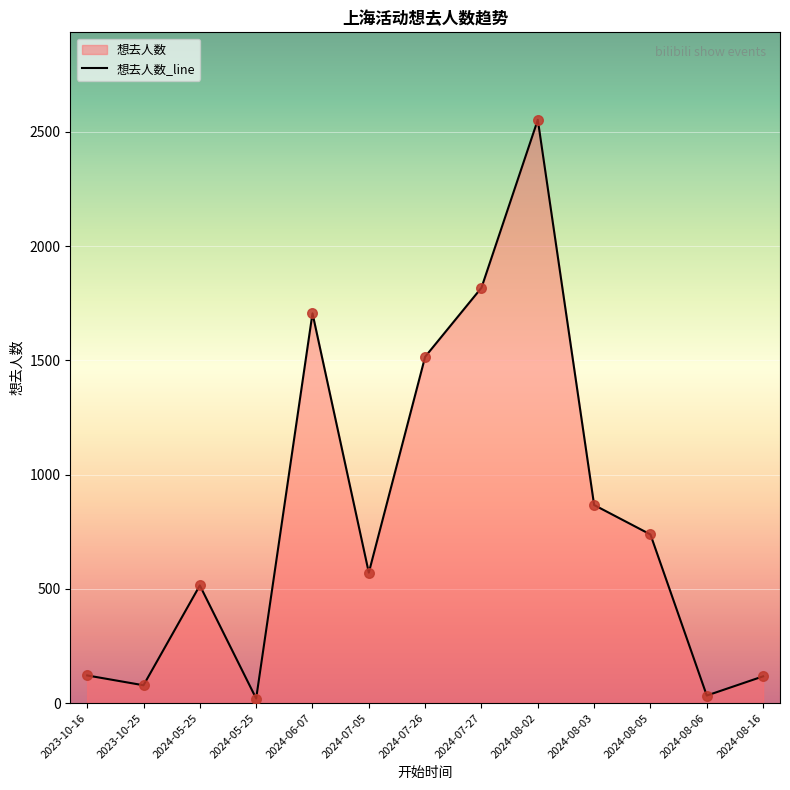

What is the change in value from 2023-10-25 to 2024-08-06?

-45